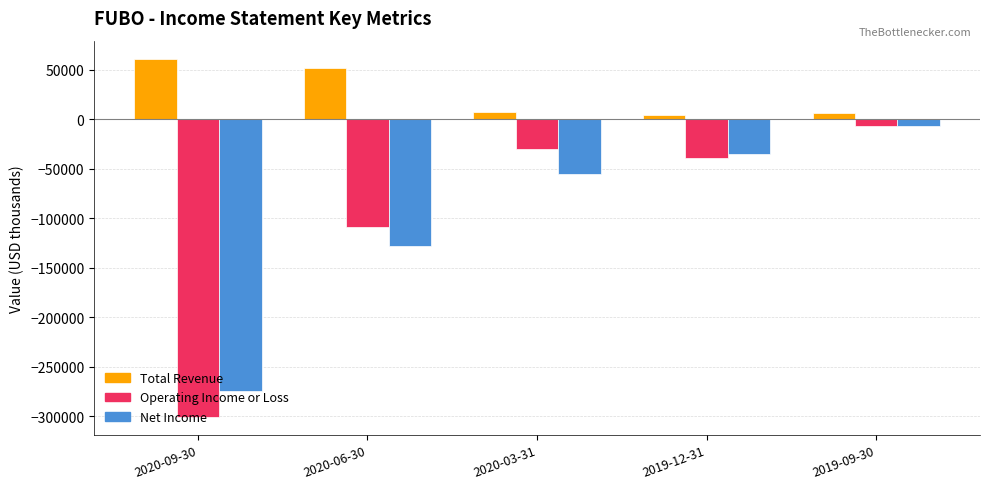

At 2020-03-31, list the series in order from largest to smallest.

Total Revenue, Operating Income or Loss, Net Income